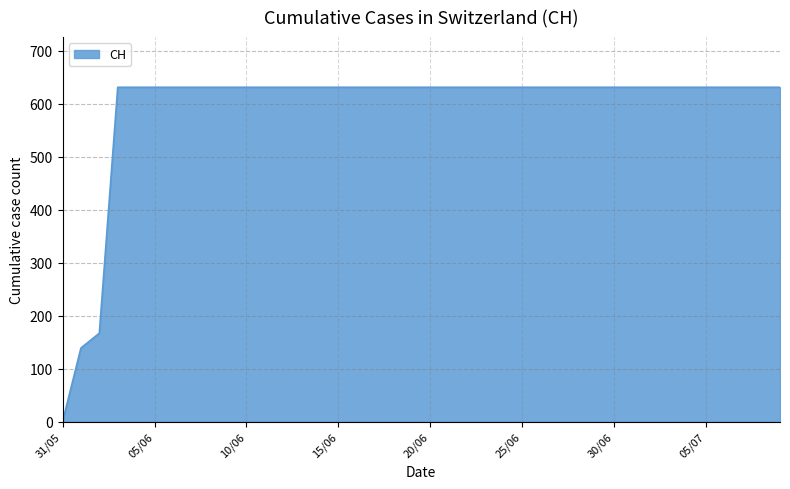

What is the greatest value displayed?

631